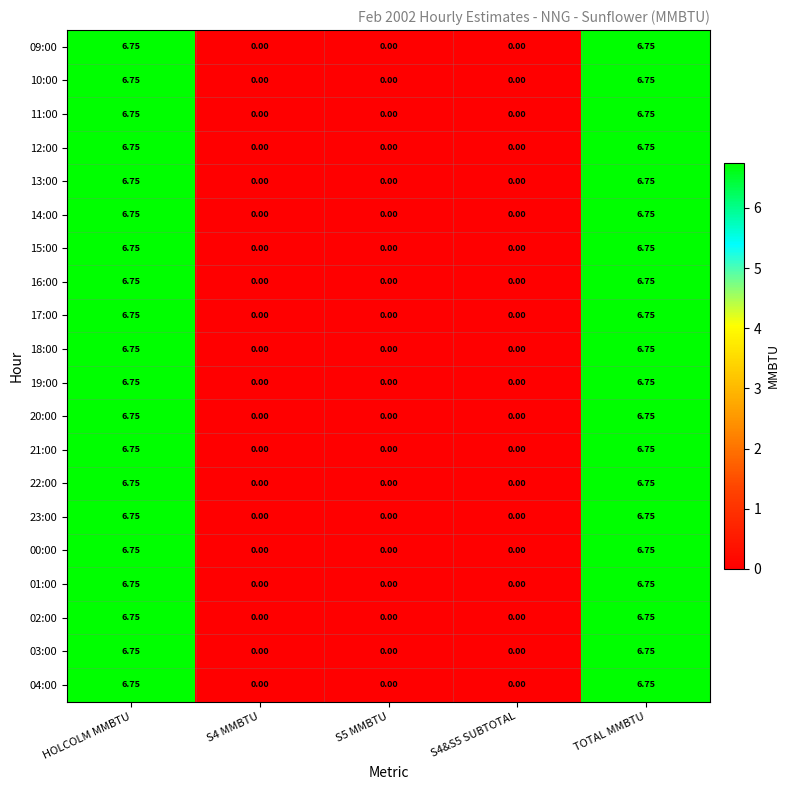

Is the value of 13:00 at S5 MMBTU greater than the value of 12:00 at HOLCOLM MMBTU?

No